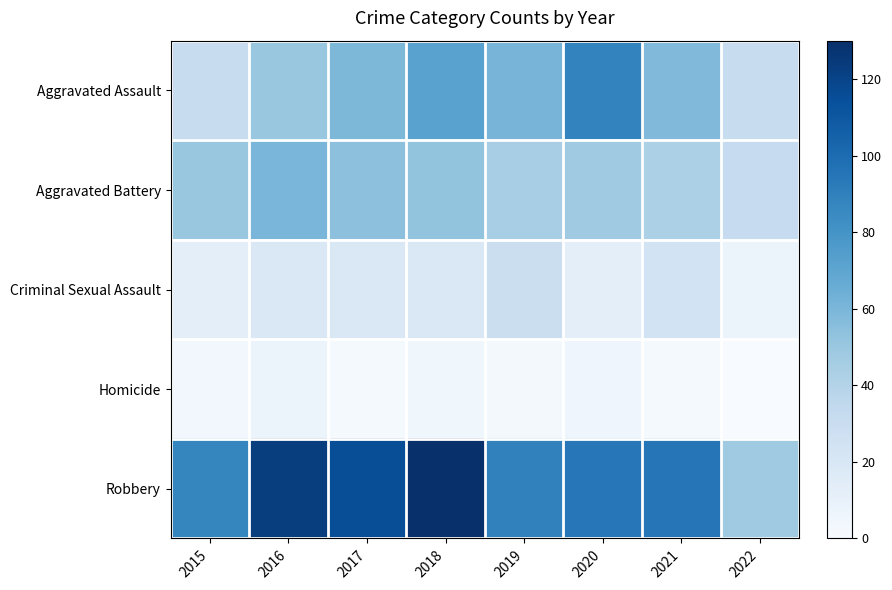

Between 2016 and 2021, which series saw the biggest shift?

Robbery